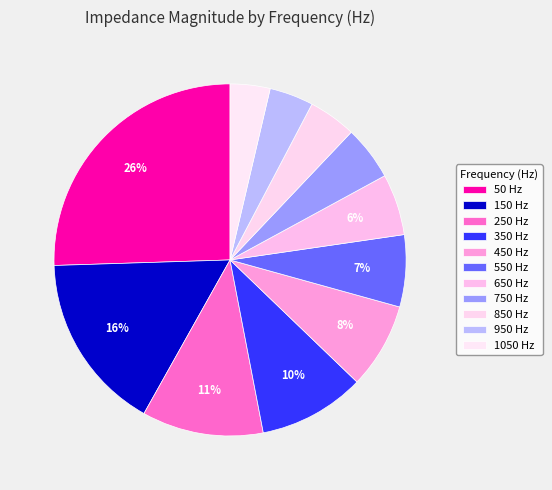

How many segments does this pie chart have?

11